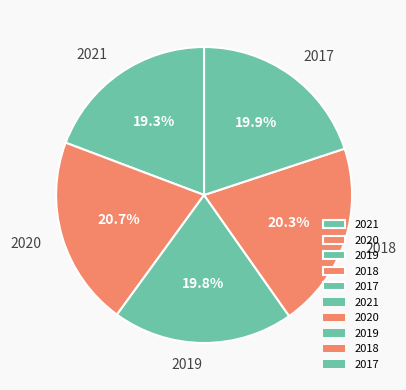

What percentage is the 2017 slice, to the nearest percent?

20%